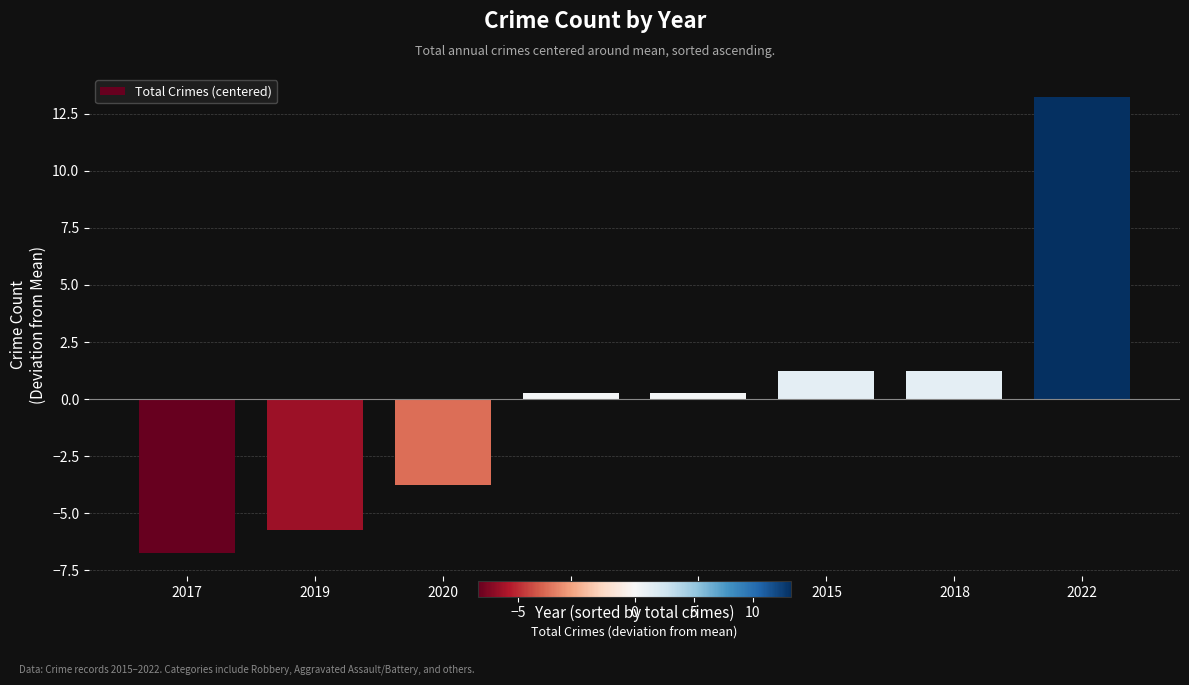

Which label corresponds to the smallest value in the chart?

2017